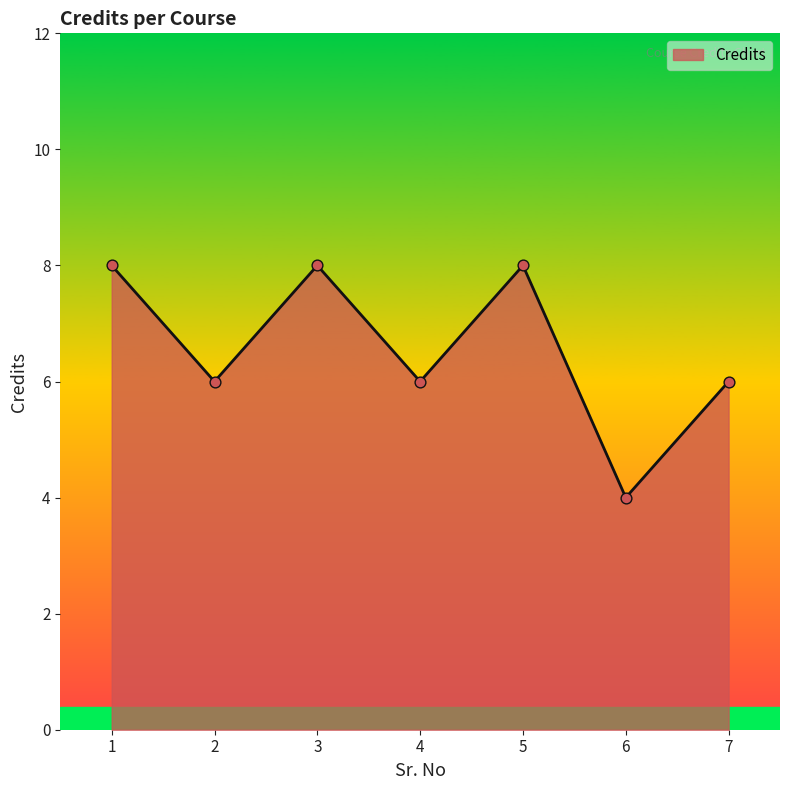

Which has a higher value, 2 or 3?

3